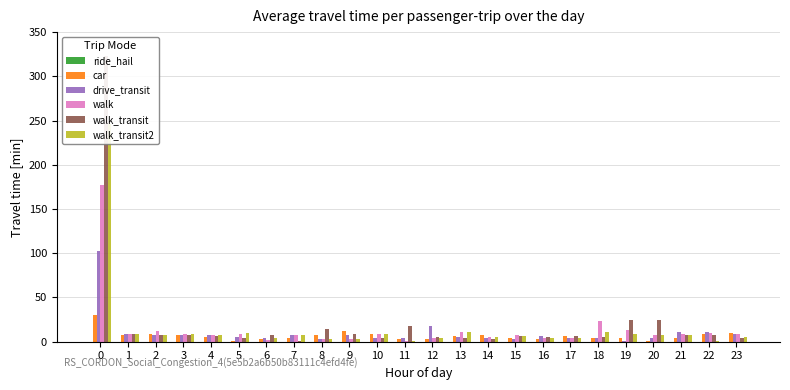

At which label is walk_transit2 closest to 123?

13